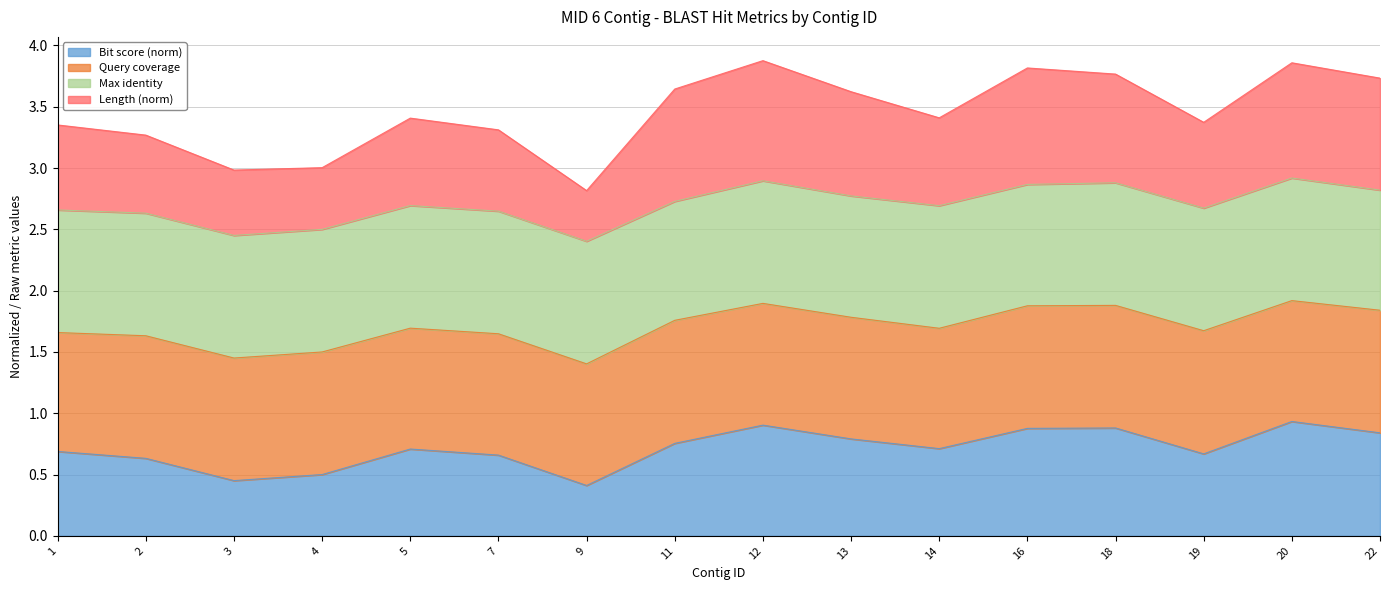

What is the total value across all series at 4?

3.0